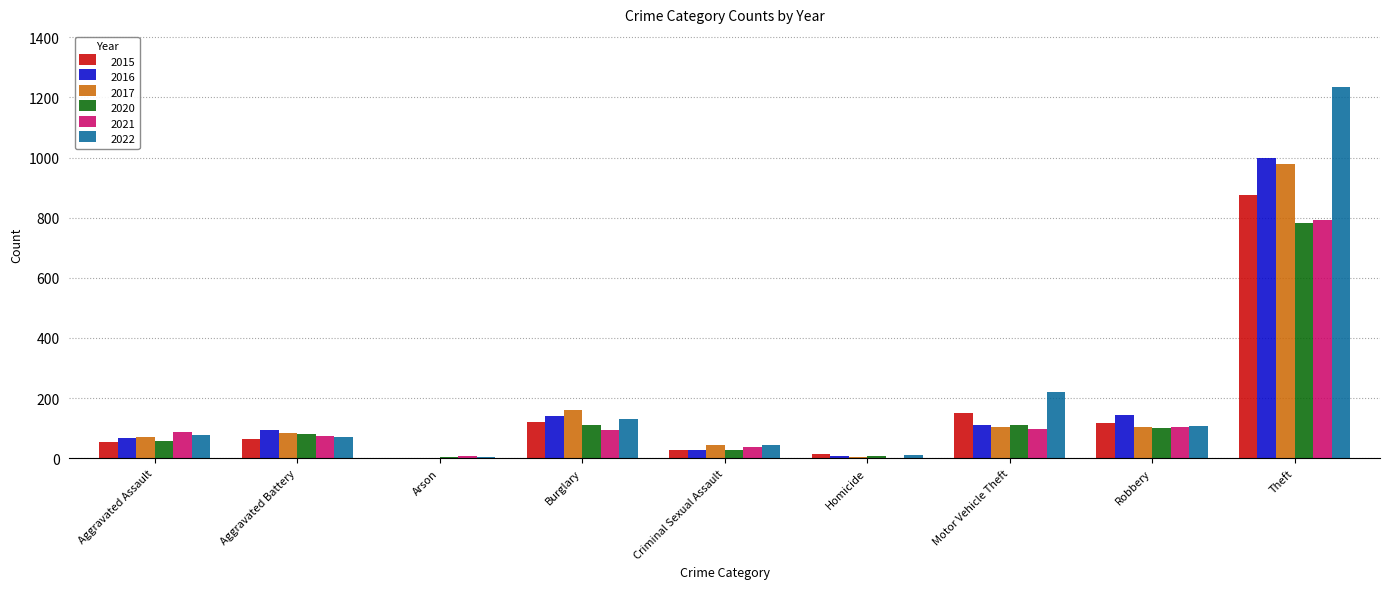

What is the sum of all 2022 values?

1900